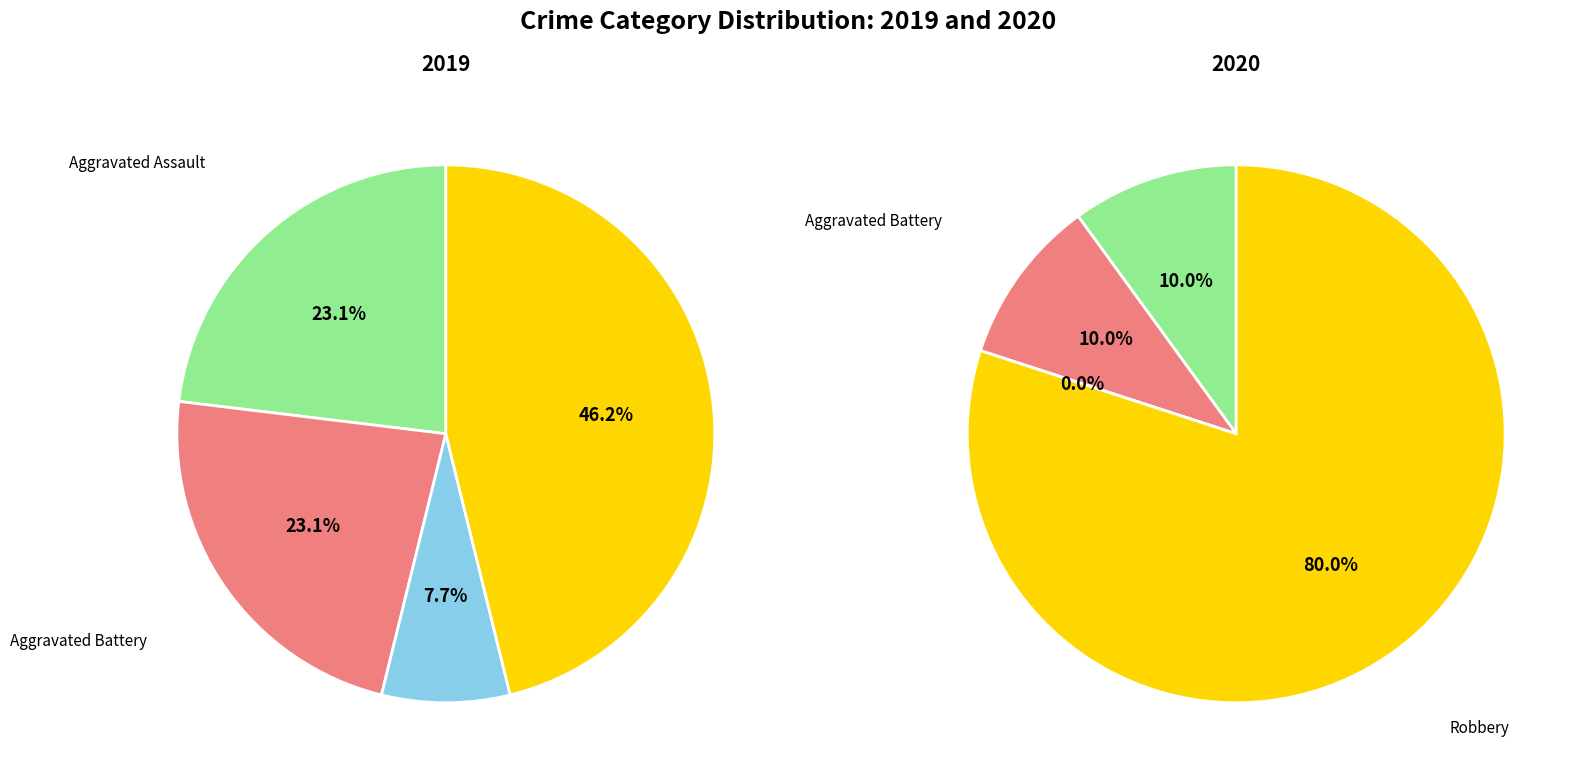

How many segments does this pie chart have?

4